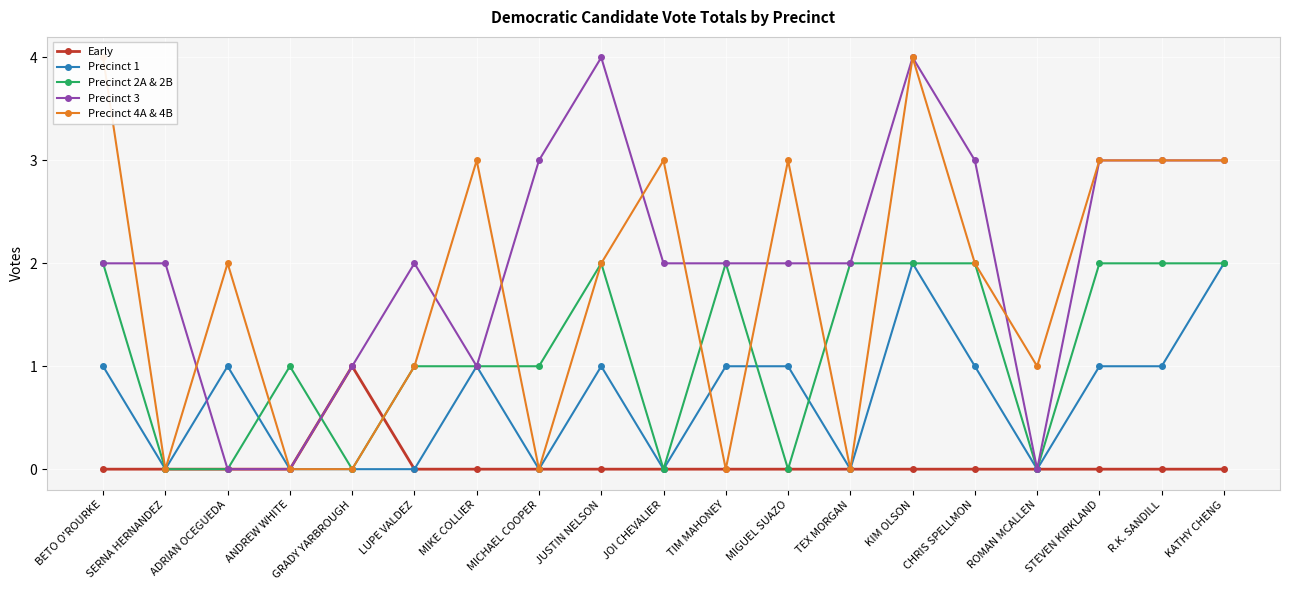

What is the label of the 18th point from the right?

SERNA HERNANDEZ